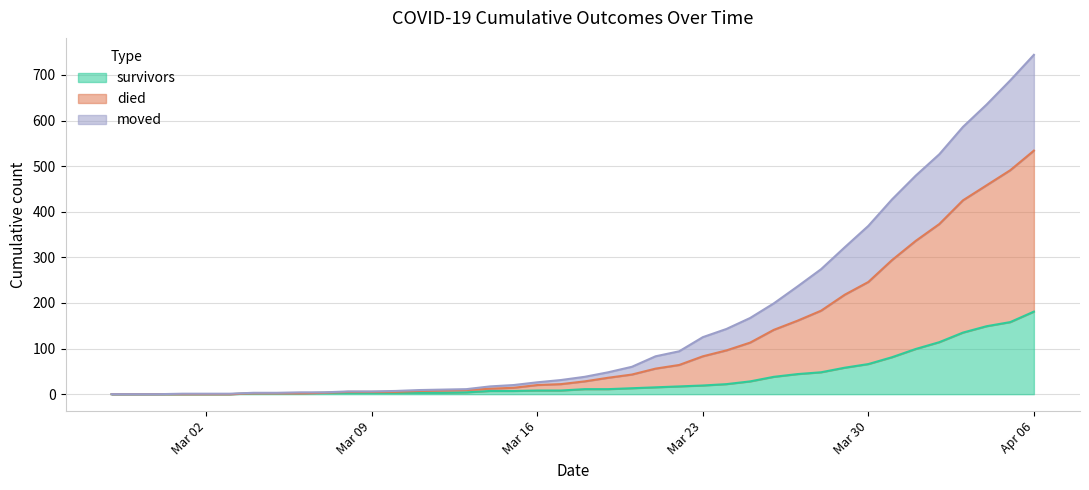

At which category is the sum across all series the highest?

Apr 06